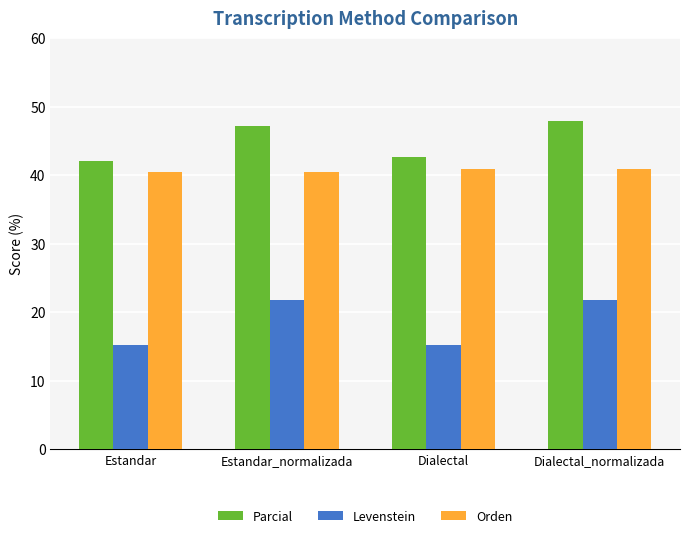

Which label corresponds to the largest value in the chart?

Dialectal_normalizada